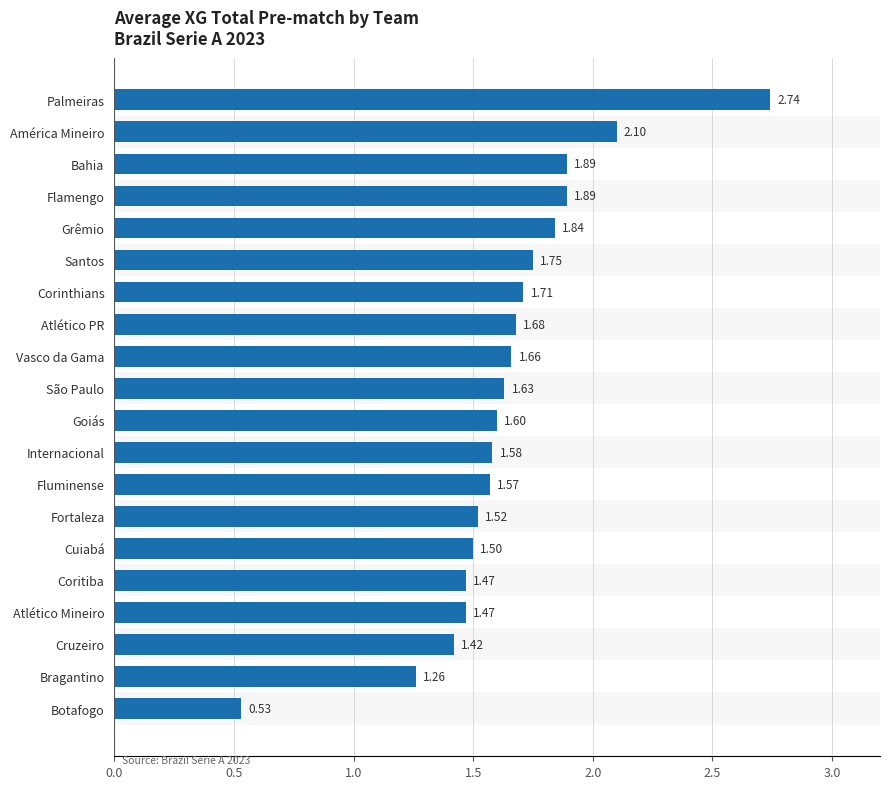

What is the difference between the maximum and second lowest values?

1.5